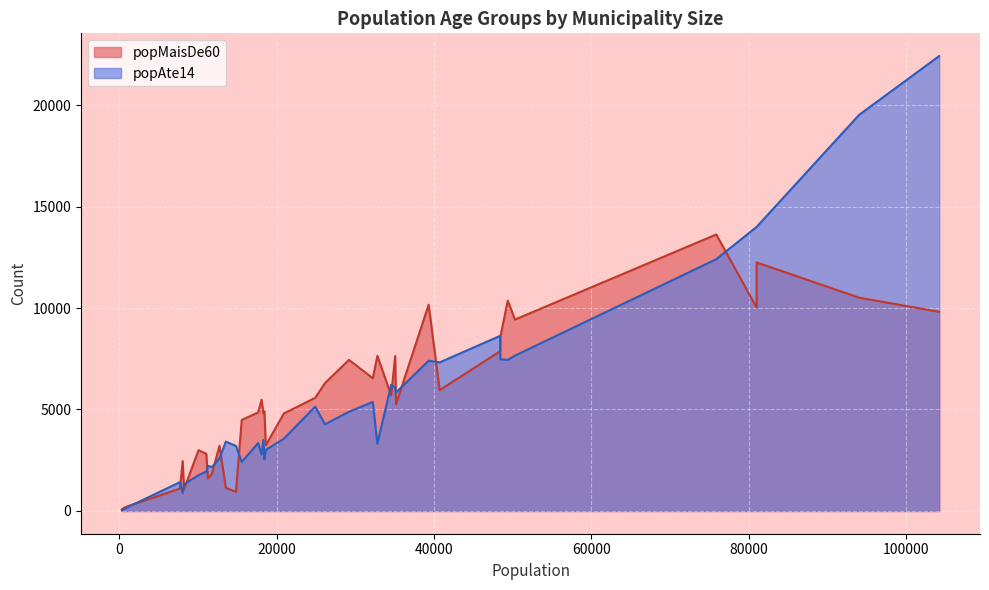

At which category does popAte14 reach its first local valley?

1